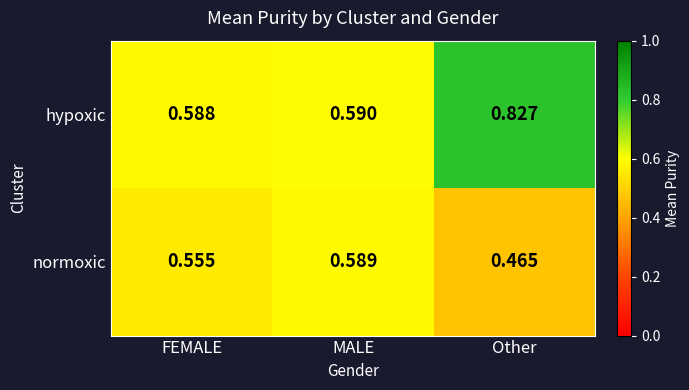

List the series in order of their overall mean, highest first.

hypoxic, normoxic